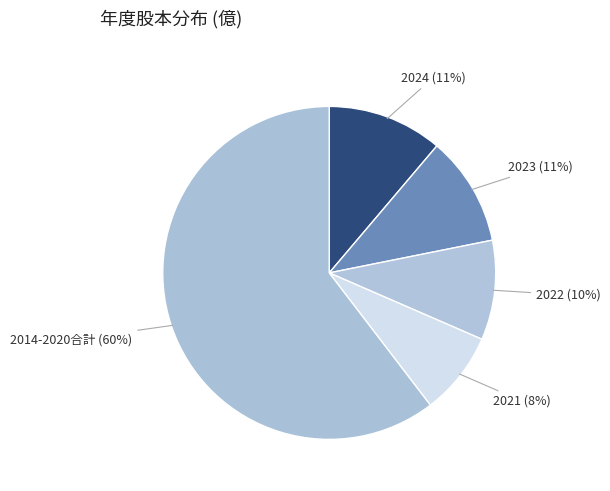

Combined, do 2021 and 2022 account for over 50%?

No